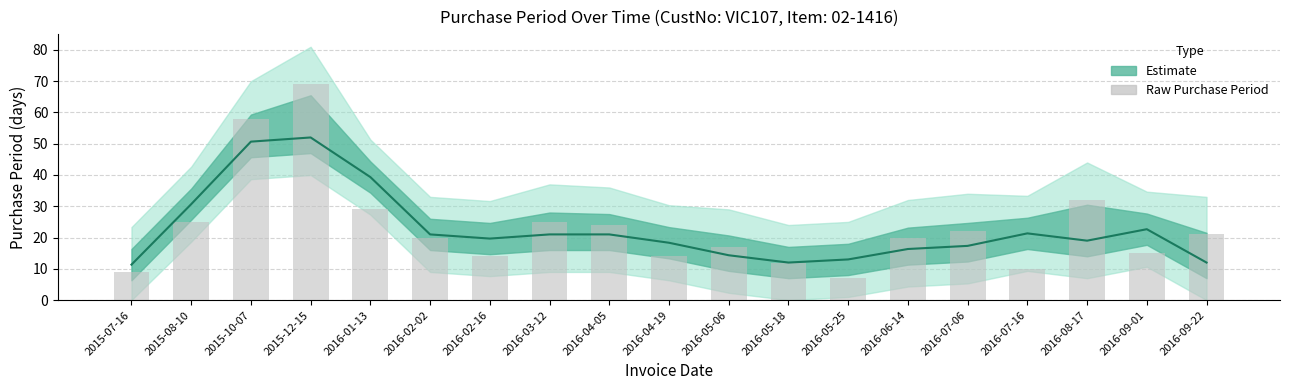

List the labels in order of value, smallest first.

2016-05-25, 2015-07-16, 2016-07-16, 2016-05-18, 2016-02-16, 2016-04-19, 2016-09-01, 2016-05-06, 2016-02-02, 2016-06-14, 2016-09-22, 2016-07-06, 2016-04-05, 2015-08-10, 2016-03-12, 2016-01-13, 2016-08-17, 2015-10-07, 2015-12-15